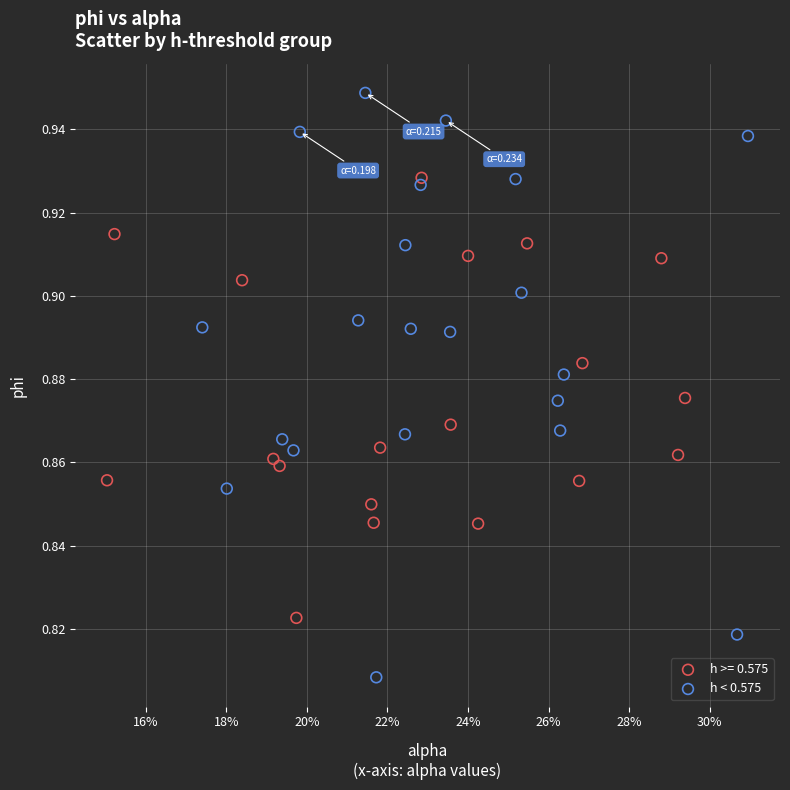

Which series reaches the maximum Y coordinate?

h < 0.575